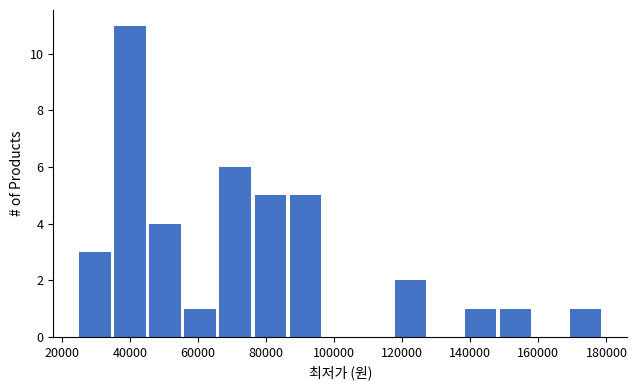

How tall is the bar that spans 66000 to 76000 on the x-axis? Neither the bar edges nor the heights are printed on the chart, so give them approximately, as read against the axes.

6